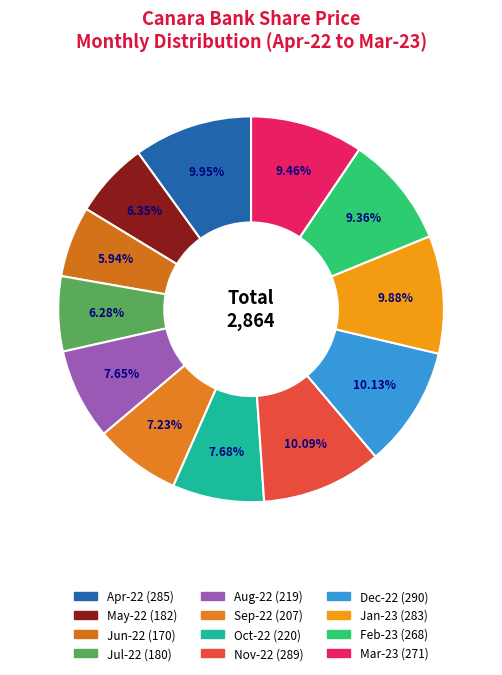

Approximately how many times larger is the value at Aug-22 compared to Nov-22?

0.8